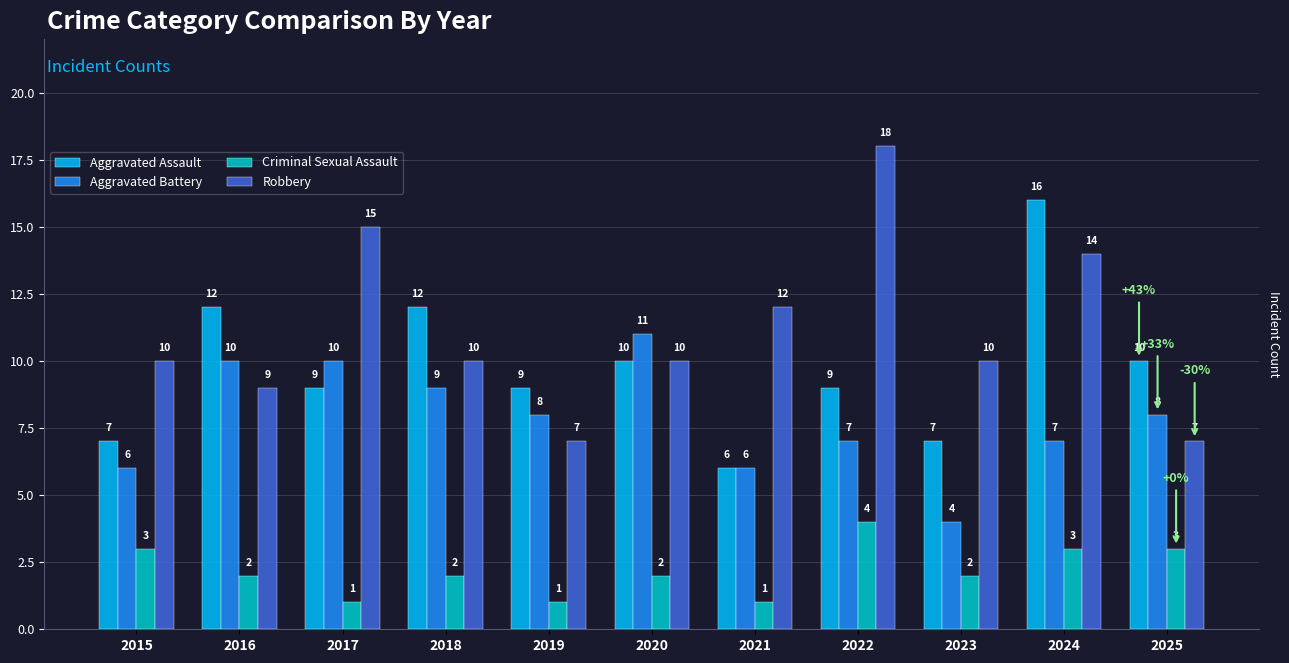

What are all the series names shown in the legend?

Aggravated Assault, Aggravated Battery, Criminal Sexual Assault, Robbery